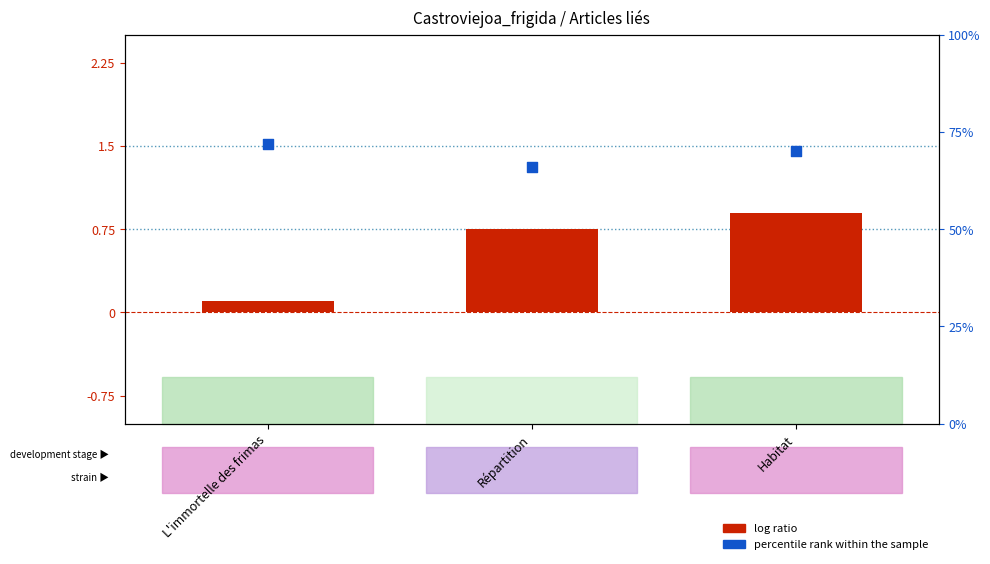

What are all the series names shown in the legend?

log ratio, percentile rank within the sample